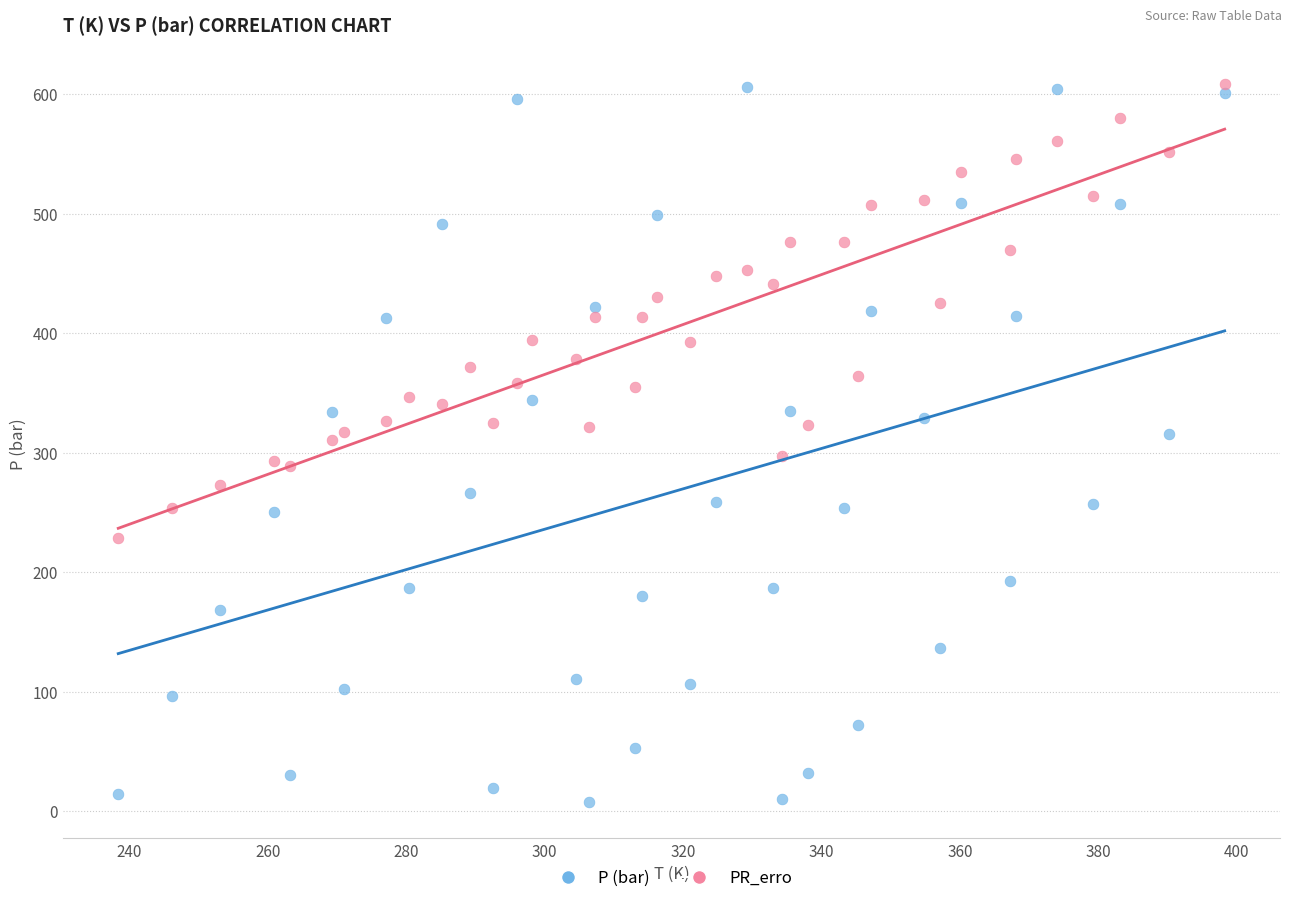

Across all data points, what is the range of X values (max minus min)?

159.9